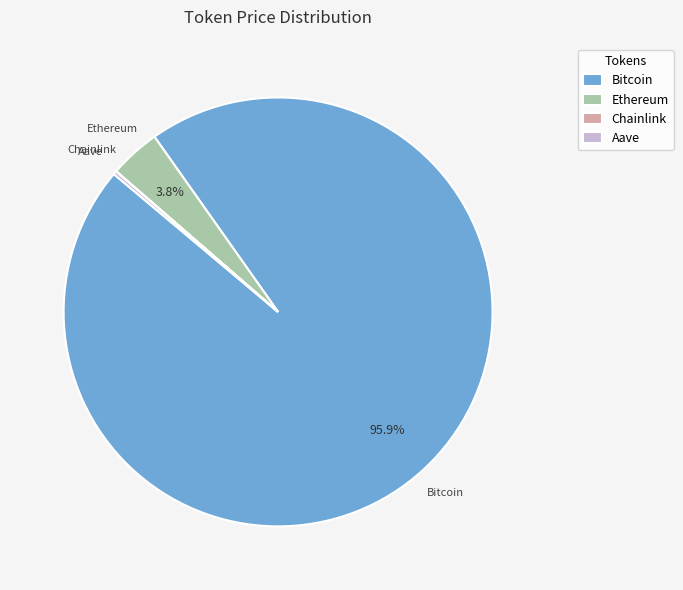

Which category has the biggest portion of the pie?

Bitcoin